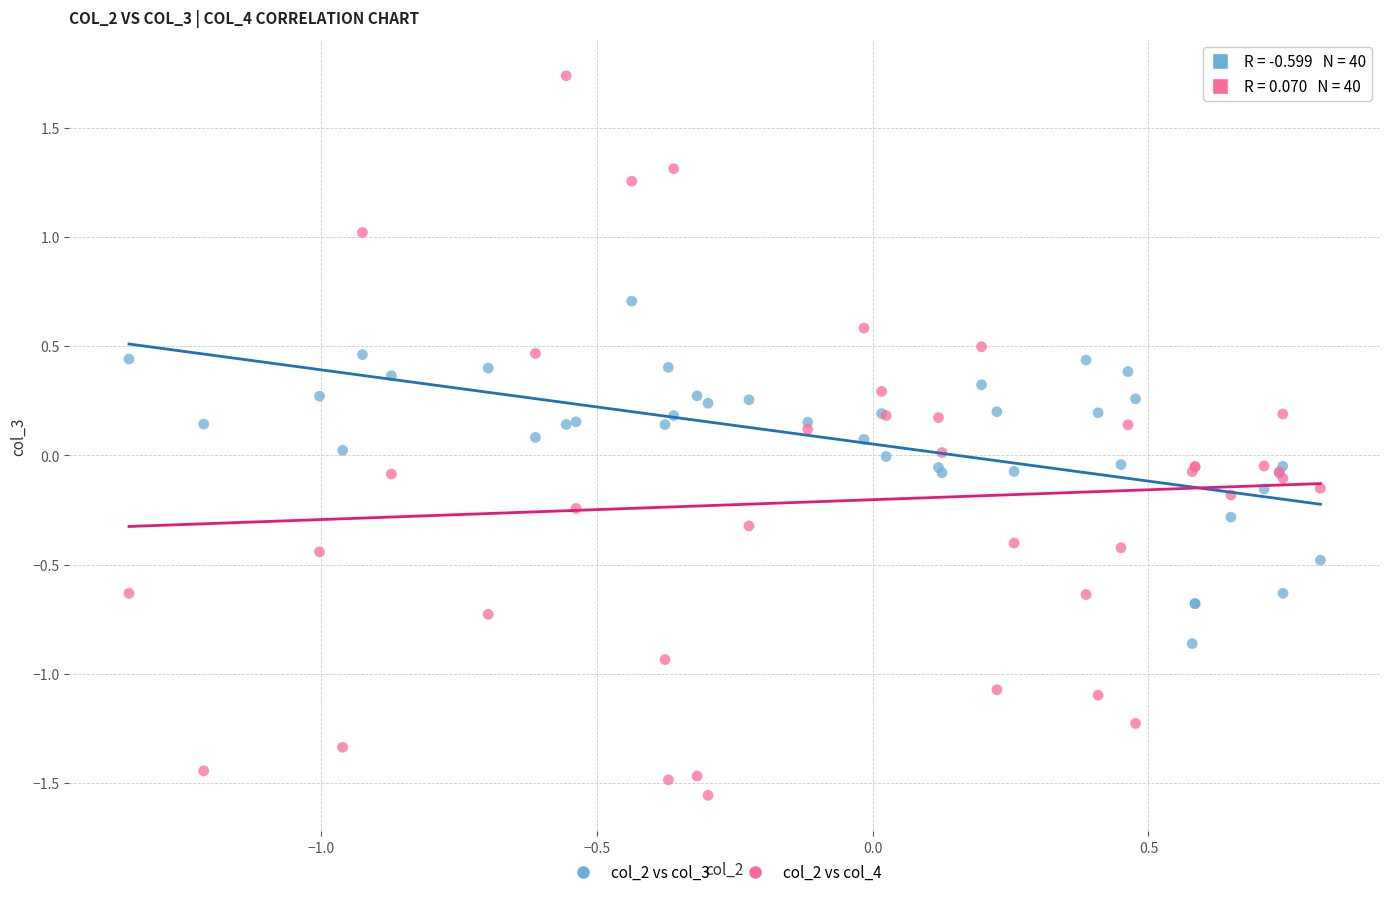

Which series reaches the maximum Y coordinate?

col_2 vs col_4